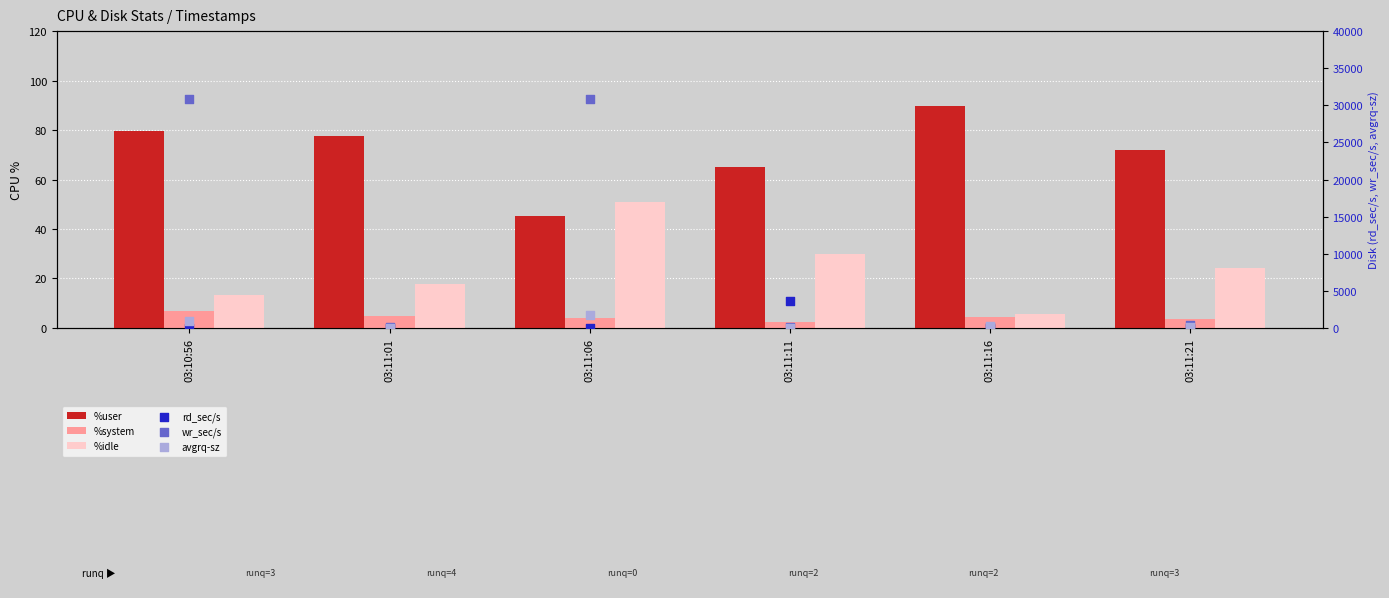

At how many categories does at least one series exceed 2303?

3